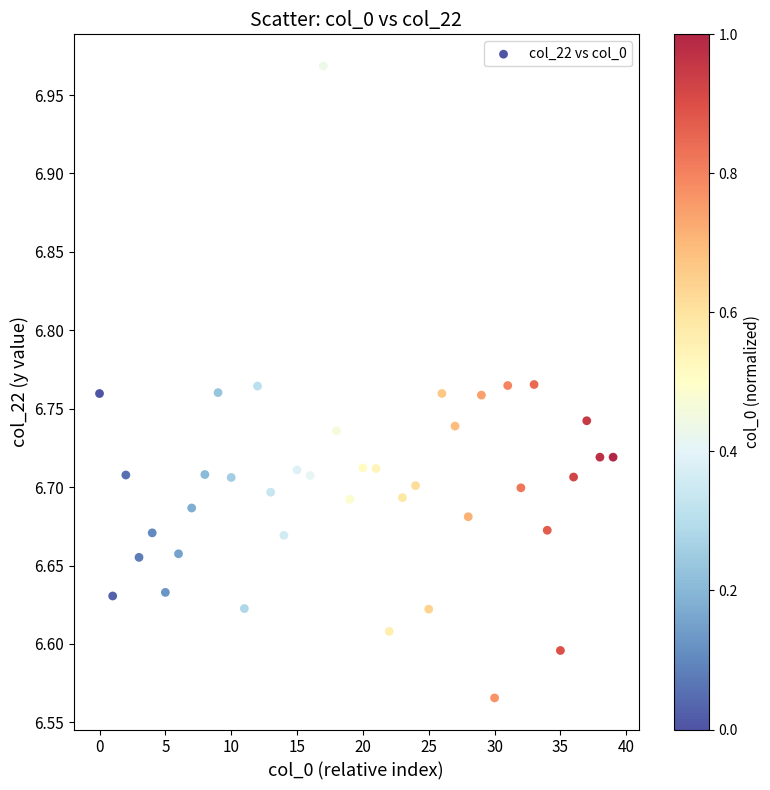

What is the range of Y values (max minus min)?

0.4